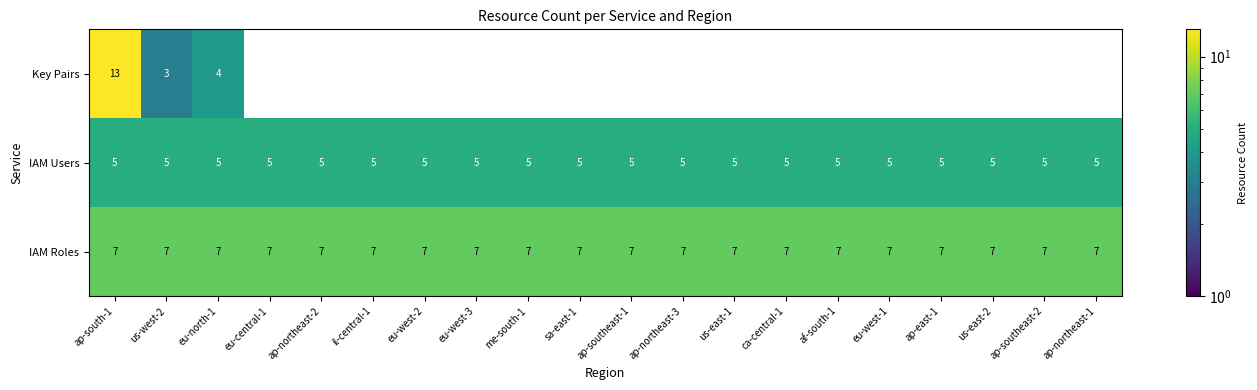

At how many categories does at least one series exceed 9?

1